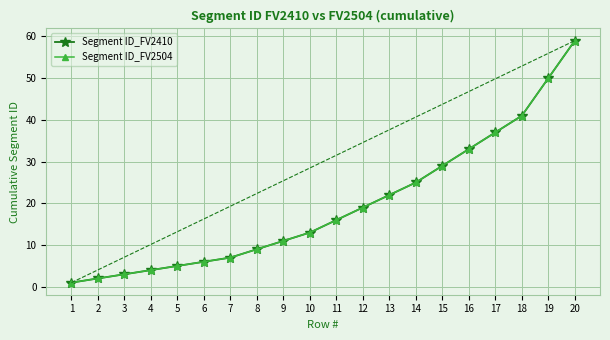

What is the sum of the Segment ID_FV2504 values at 14 and 4?

29